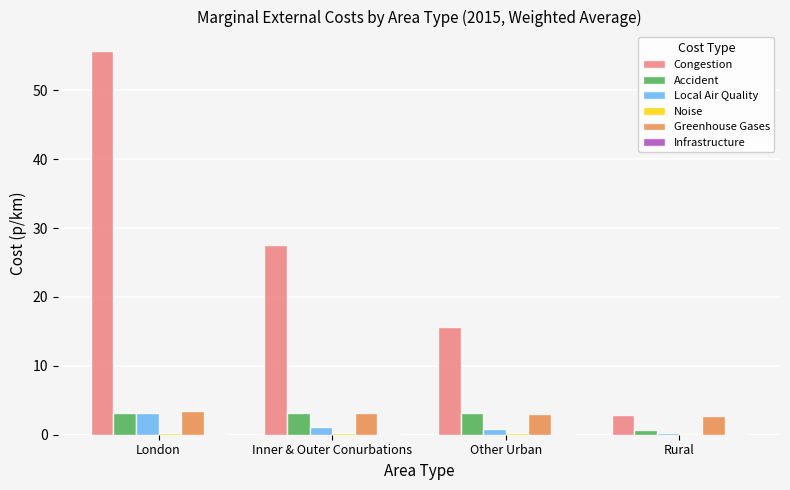

The Accident series shows 1.4 at Inner & Outer Conurbations. True or false?

False